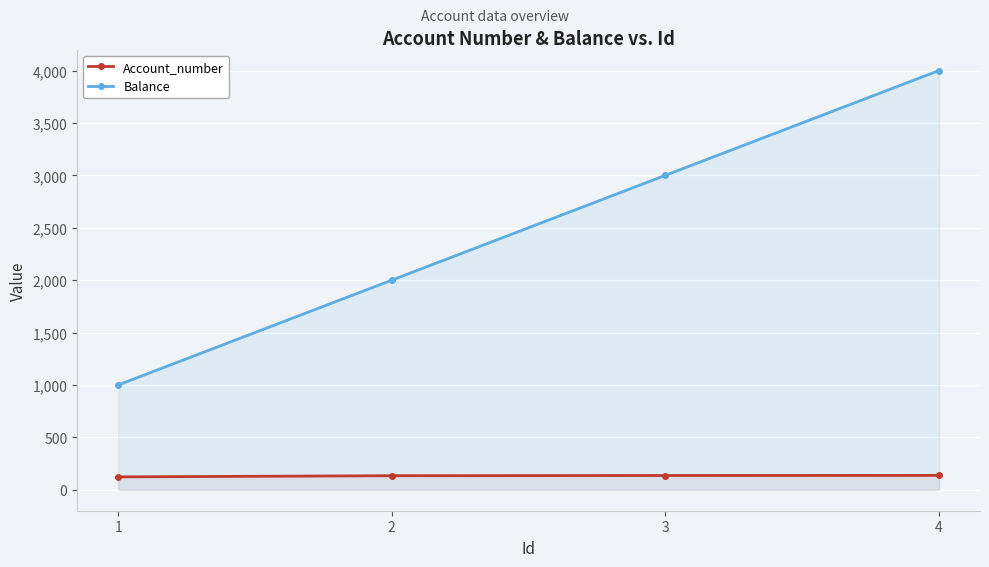

Which label corresponds to the largest value in the chart?

4